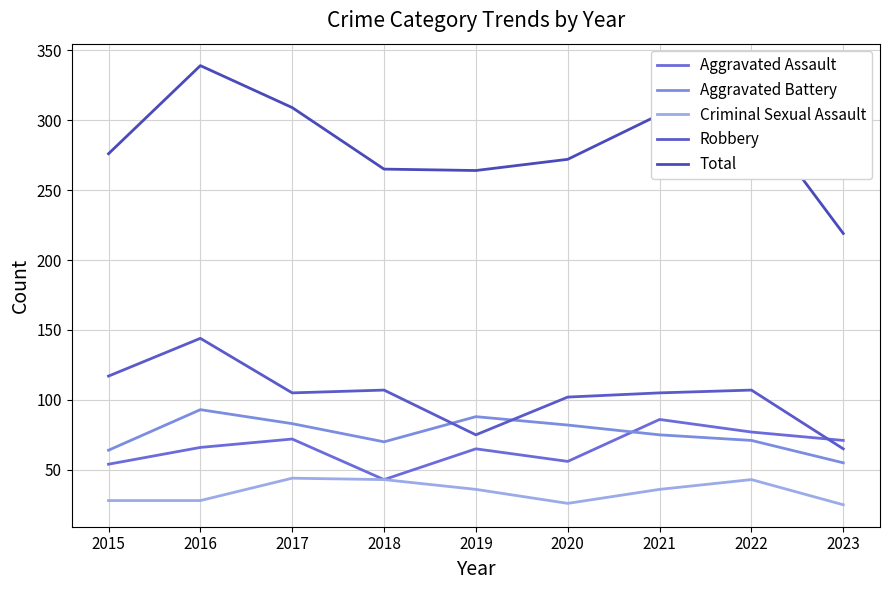

List the series in order of their peak value, lowest first.

Criminal Sexual Assault, Aggravated Assault, Aggravated Battery, Robbery, Total